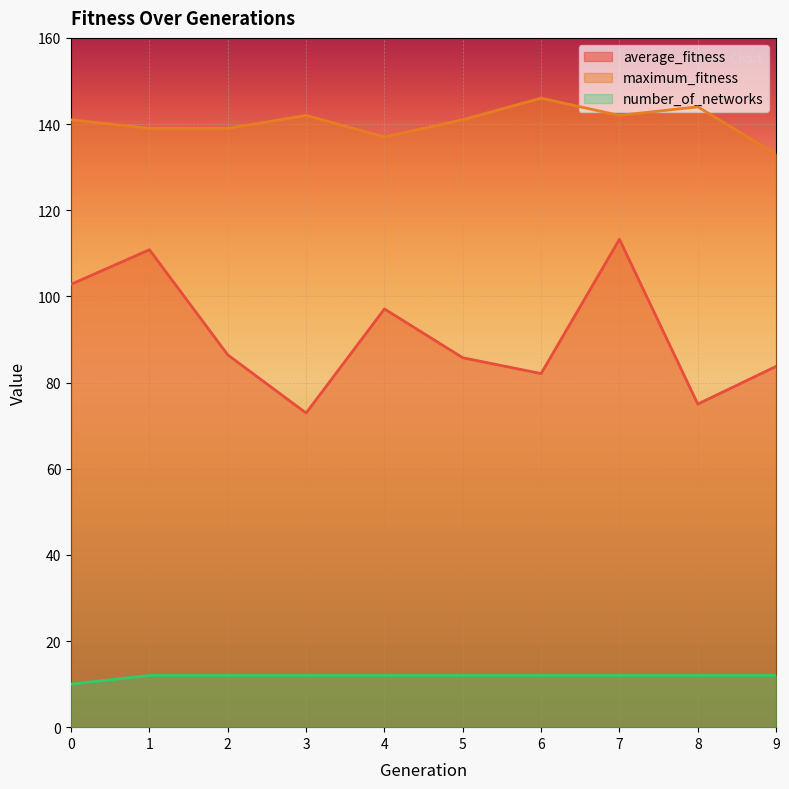

True or false: maximum_fitness and average_fitness cross at least once.

False